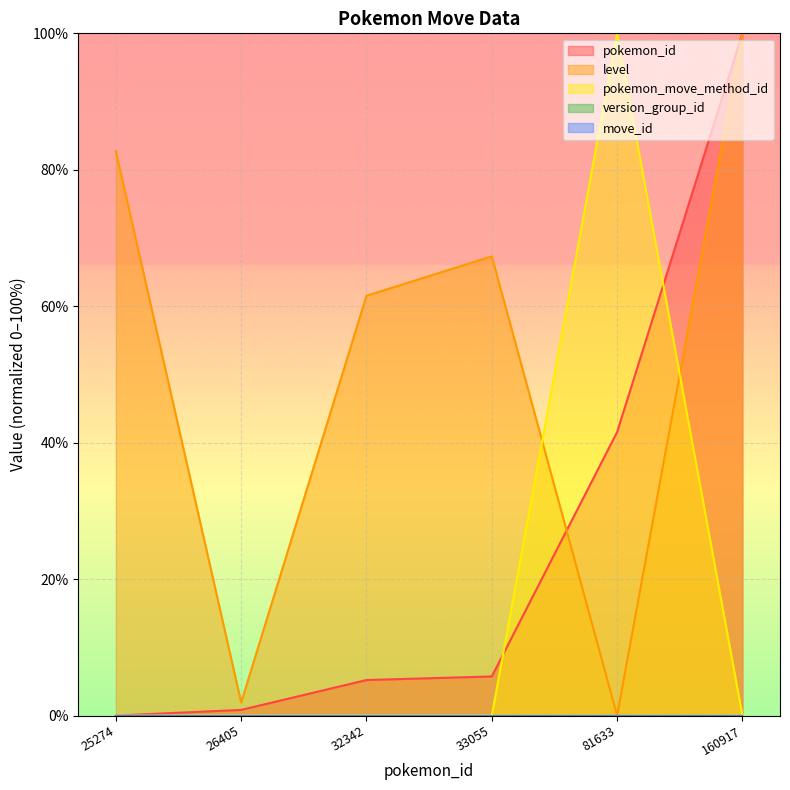

The level series shows 43.5 at 25274. True or false?

False